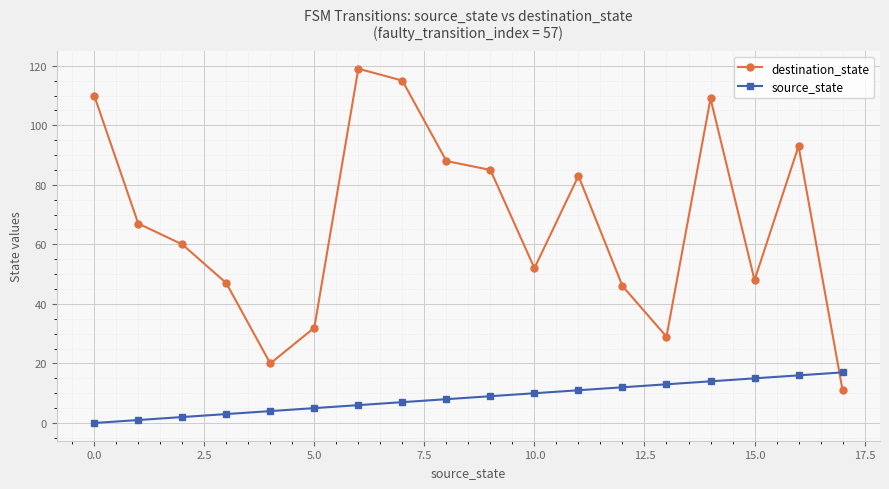

Which series has the largest range (max minus min)?

destination_state